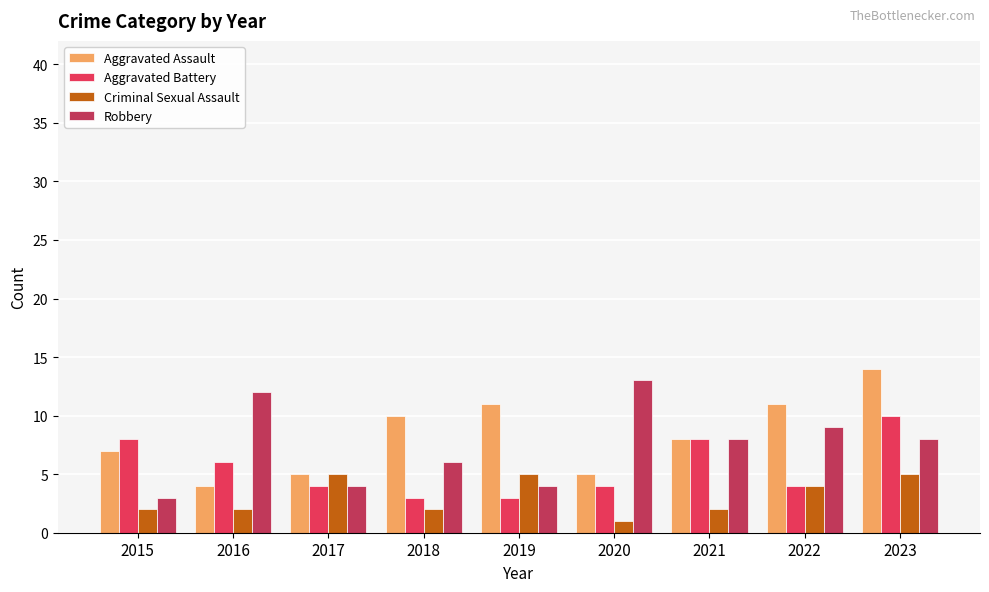

Reading left to right, what are all the values shown in this chart?

Aggravated Assault: 7	4	5	10	11	5	8	11	14
Aggravated Battery: 8	6	4	3	3	4	8	4	10
Criminal Sexual Assault: 2	2	5	2	5	1	2	4	5
Robbery: 3	12	4	6	4	13	8	9	8